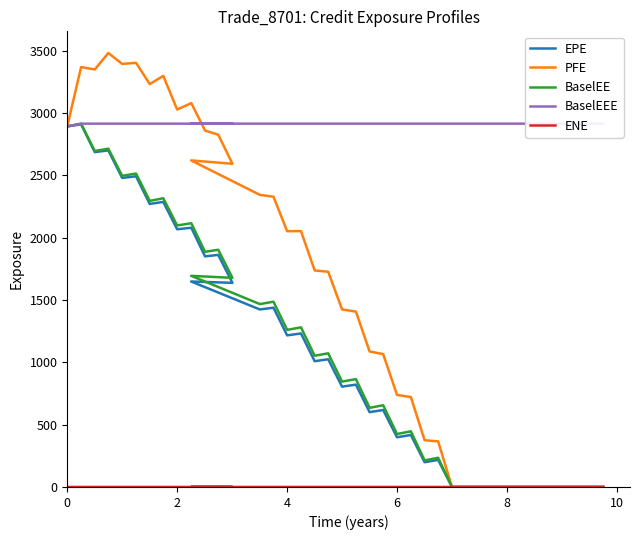

Reading right to left, extract all data points from this chart.

EPE: 0.0	0.0	0.0	0.0	0.0	0.0	0.0	0.0	0.0	0.0	0.0	0.0	217.1	198.7	417.2	398.6	617.5	600.1	821.0	804.7	1024.5	1009.0	1231.5	1216.0	1438.0	1423.9	1648.2	1637.3	1861.4	1849.8	2079.4	2067.0	2286.6	2270.3	2492.2	2478.8	2699.8	2686.2	2909.3	2892.1
PFE: 0.0	0.0	0.0	0.0	0.0	0.0	0.0	0.0	0.0	0.0	0.0	0.0	365.5	375.1	720.7	738.4	1066.0	1086.7	1406.5	1424.1	1726.1	1736.9	2052.6	2051.5	2327.9	2343.3	2619.5	2592.5	2825.5	2859.2	3078.8	3027.7	3297.8	3231.5	3402.2	3393.3	3480.8	3348.8	3368.0	2892.1
BaselEE: 0.0	0.0	0.0	0.0	0.0	0.0	0.0	0.0	0.0	0.0	0.0	0.0	234.2	213.5	446.4	424.8	655.6	634.8	865.2	845.0	1072.2	1052.6	1280.4	1260.1	1485.9	1467.2	1693.6	1677.5	1902.5	1886.4	2115.5	2097.9	2316.0	2294.8	2514.0	2495.9	2713.4	2695.1	2914.2	2892.1
BaselEEE: 2914.2	2914.2	2914.2	2914.2	2914.2	2914.2	2914.2	2914.2	2914.2	2914.2	2914.2	2914.2	2914.2	2914.2	2914.2	2914.2	2914.2	2914.2	2914.2	2914.2	2914.2	2914.2	2914.2	2914.2	2914.2	2914.2	2914.2	2914.2	2914.2	2914.2	2914.2	2914.2	2914.2	2914.2	2914.2	2914.2	2914.2	2914.2	2914.2	2892.1
ENE: 0.0	0.0	0.0	0.0	0.0	0.0	0.0	0.0	0.0	0.0	0.0	0.0	0.0	0.0	0.0	0.0	0.0	0.0	0.0	0.0	0.0	0.0	0.0	0.0	0.0	0.0	0.0	0.0	0.0	0.0	0.0	0.0	0.0	0.0	0.0	0.0	0.0	0.0	0.0	0.0